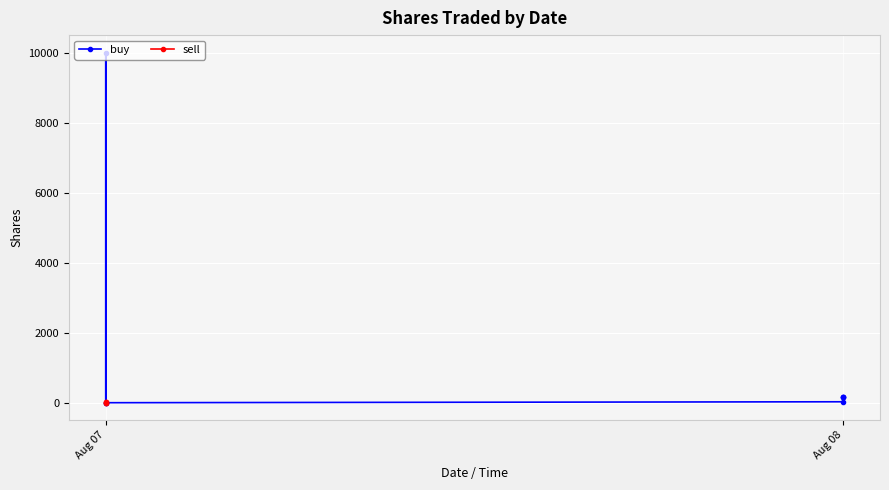

What is the change in value from Aug 07 to Aug 08?

+27